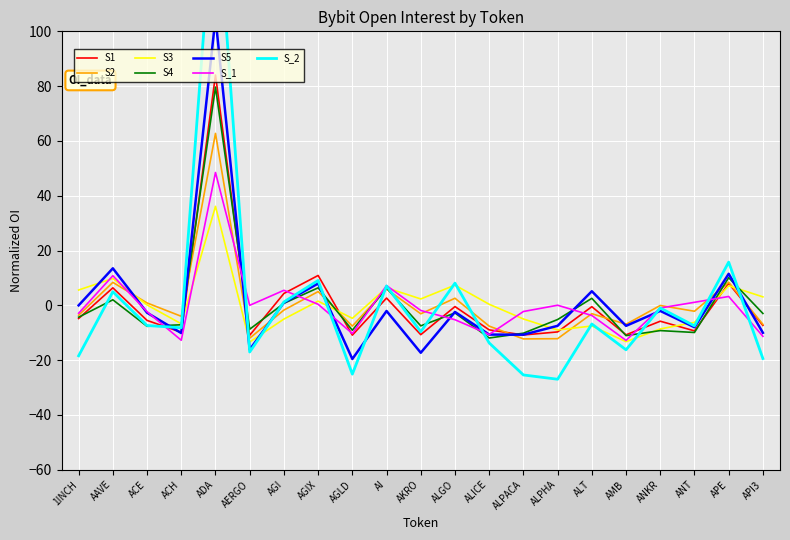

Is it true that S_1 equals 3.2 at APE?

True